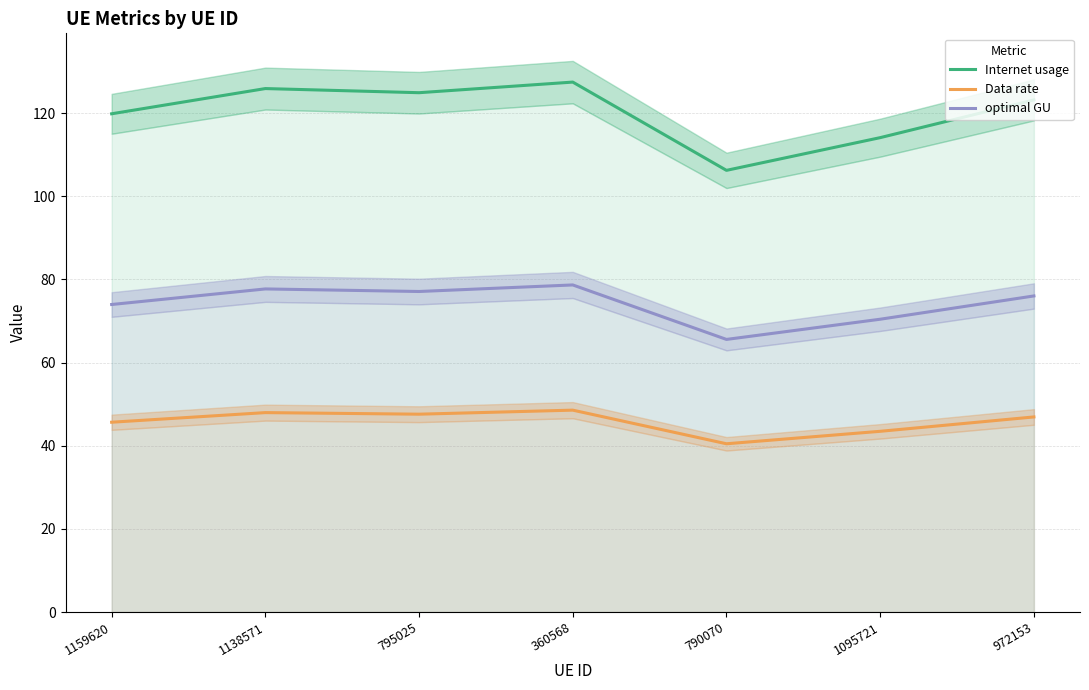

At which label does Internet usage reach its minimum?

790070